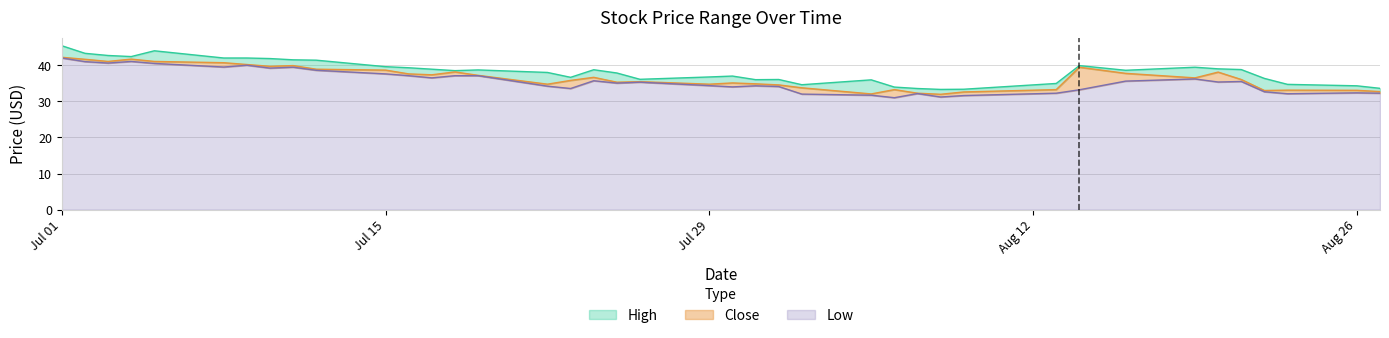

At which category is the sum across all series the highest?

Jul 01